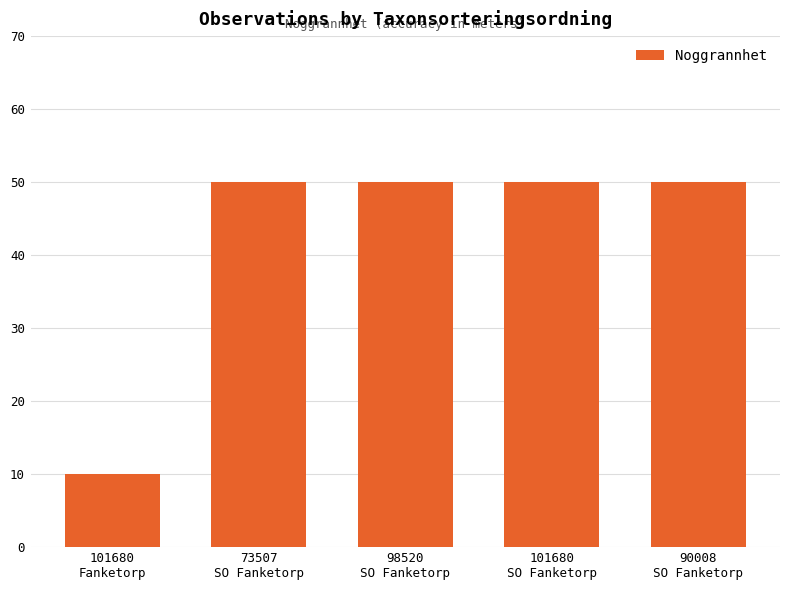

What is the sum of all values?

210